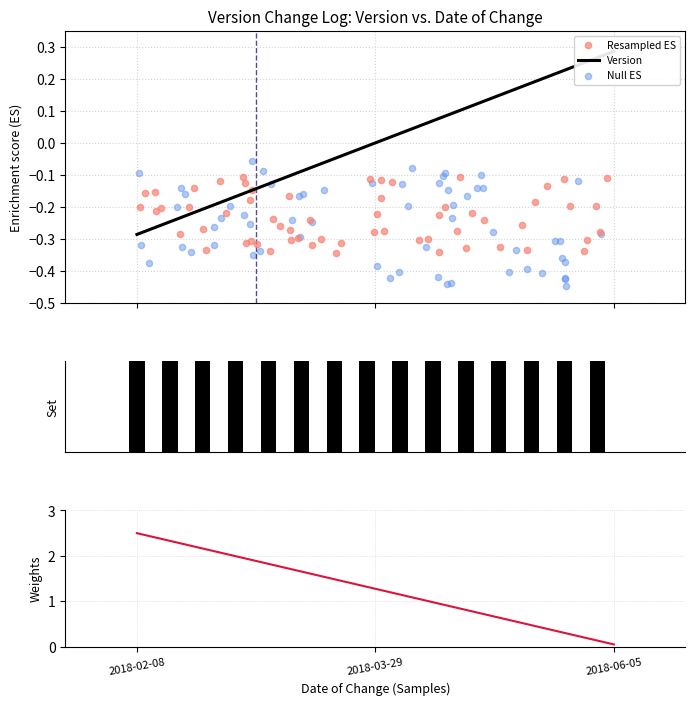

Between 2018-06-05 and 2018-02-08, which is larger?

2018-06-05